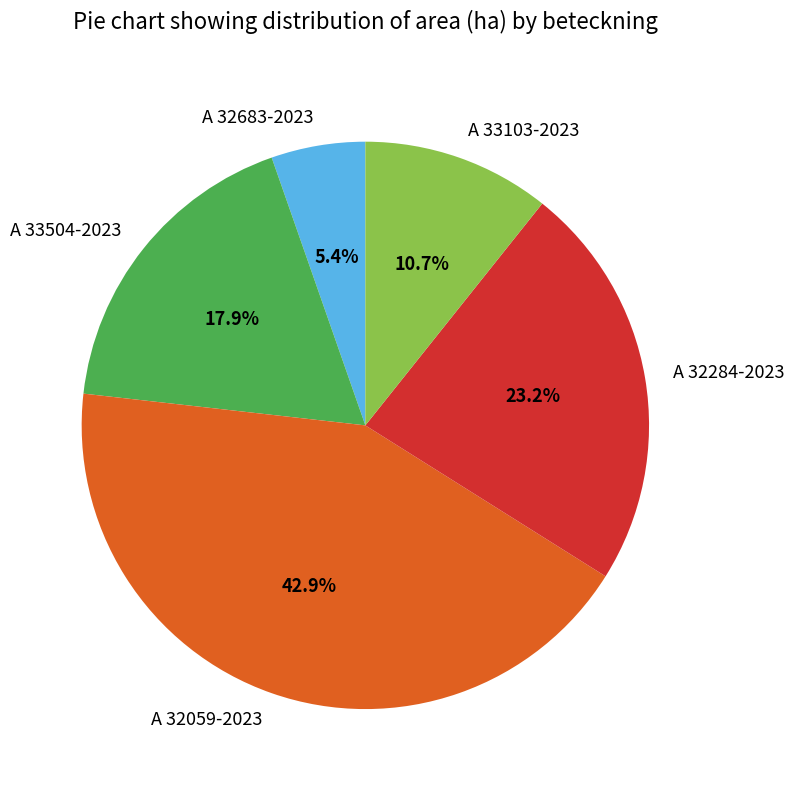

Which has a higher value, A 32284-2023 or A 33504-2023?

A 32284-2023